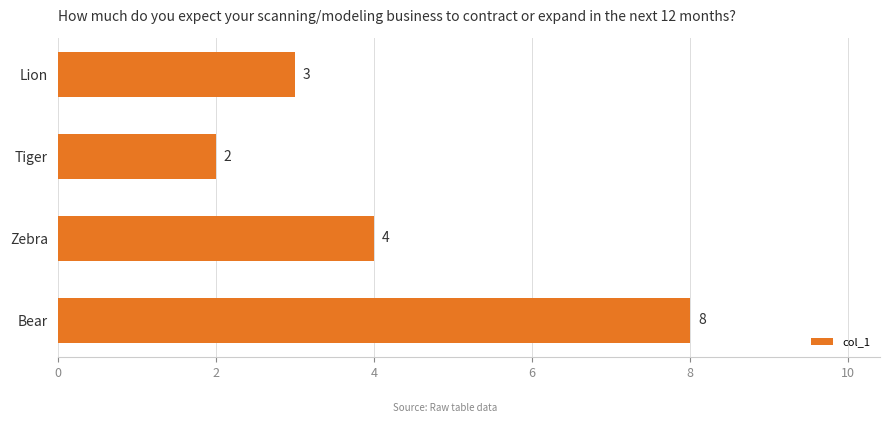

Which category has the highest value across all series?

Bear